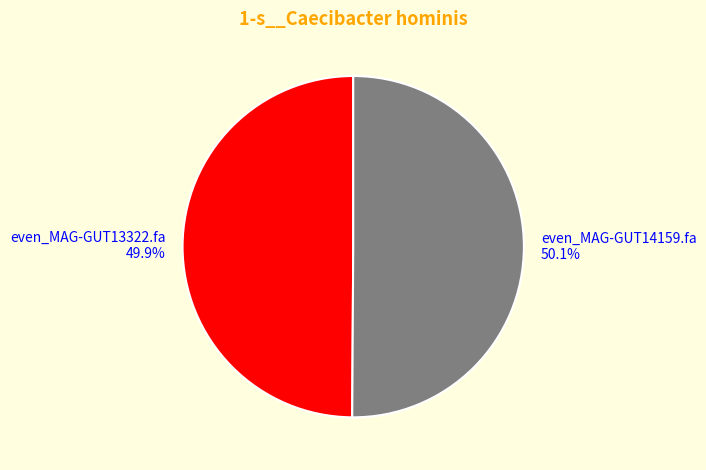

Is there any slice that represents more than half of the pie?

Yes